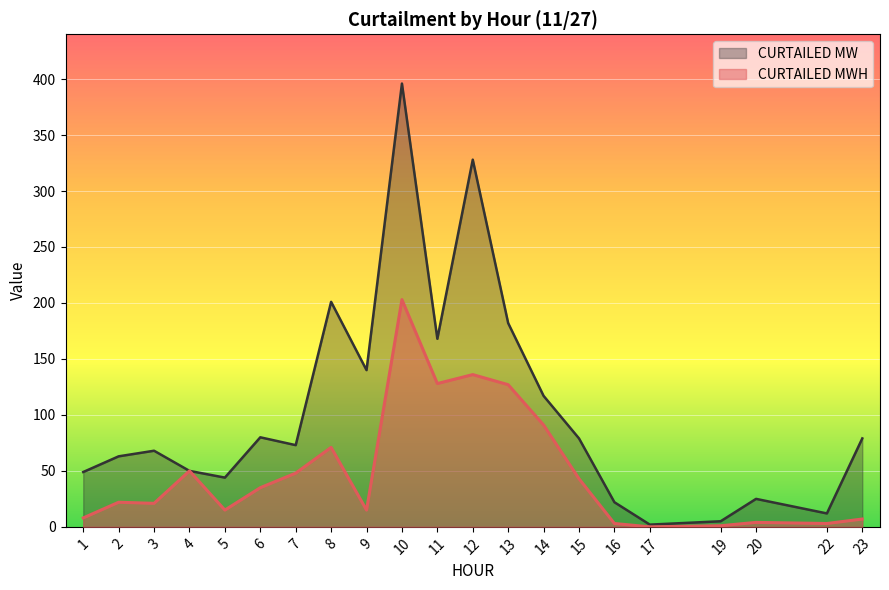

List the series in order of their overall mean, lowest first.

CURTAILED MWH, CURTAILED MW